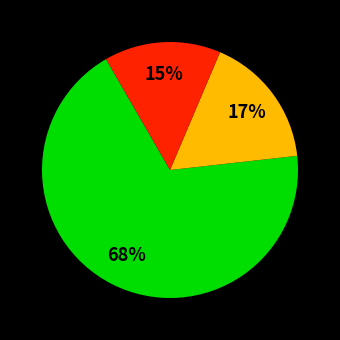

To the nearest percent, what is the average slice percentage?

33%